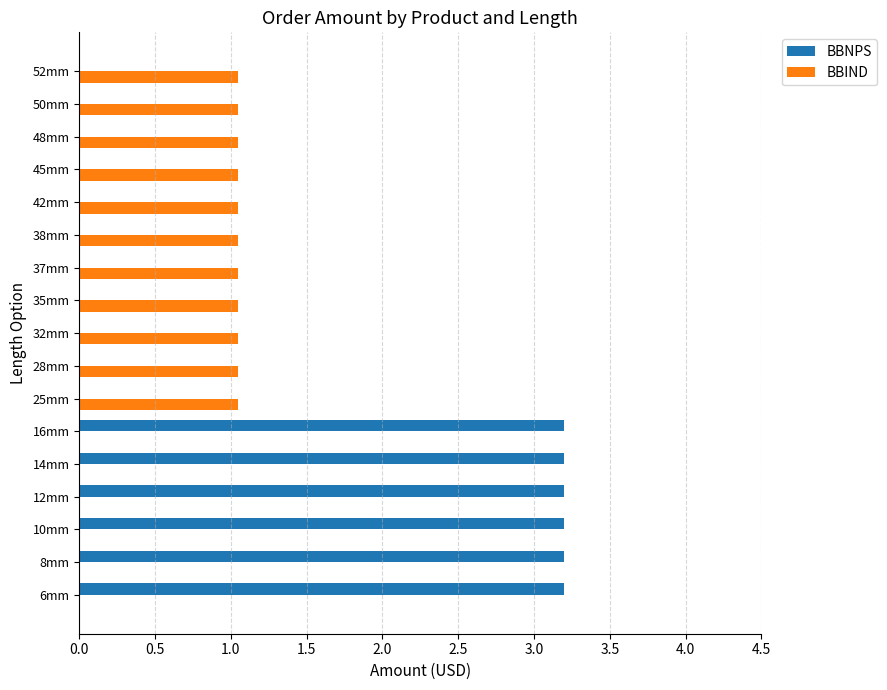

What is the maximum value for BBNPS?

3.2